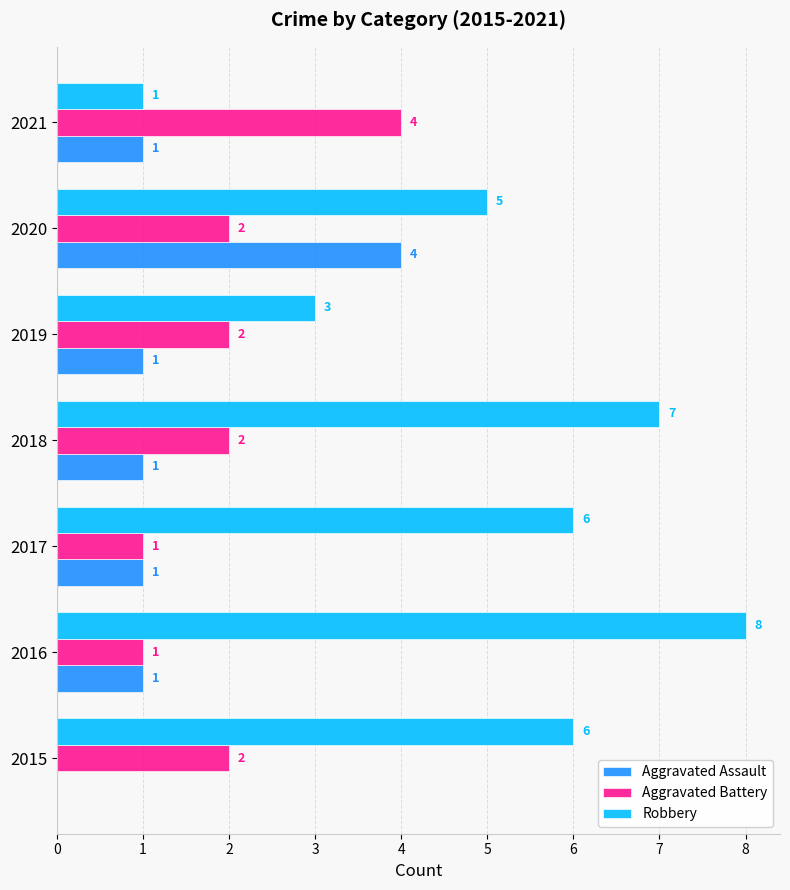

How many data points does each series have?

7